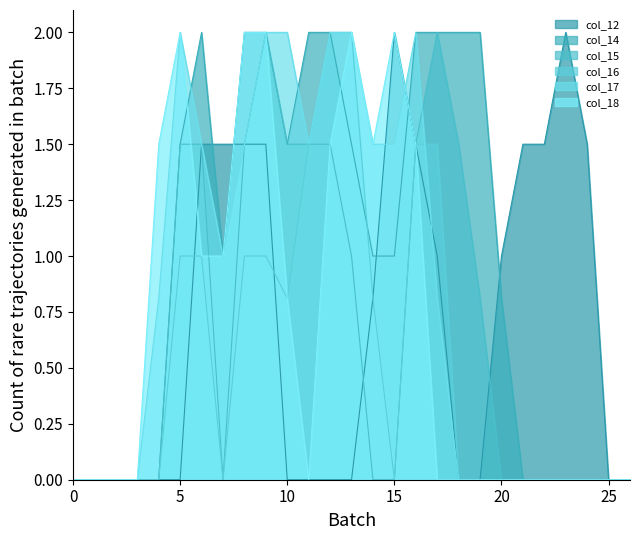

How many times do col_17 and col_14 cross each other?

2